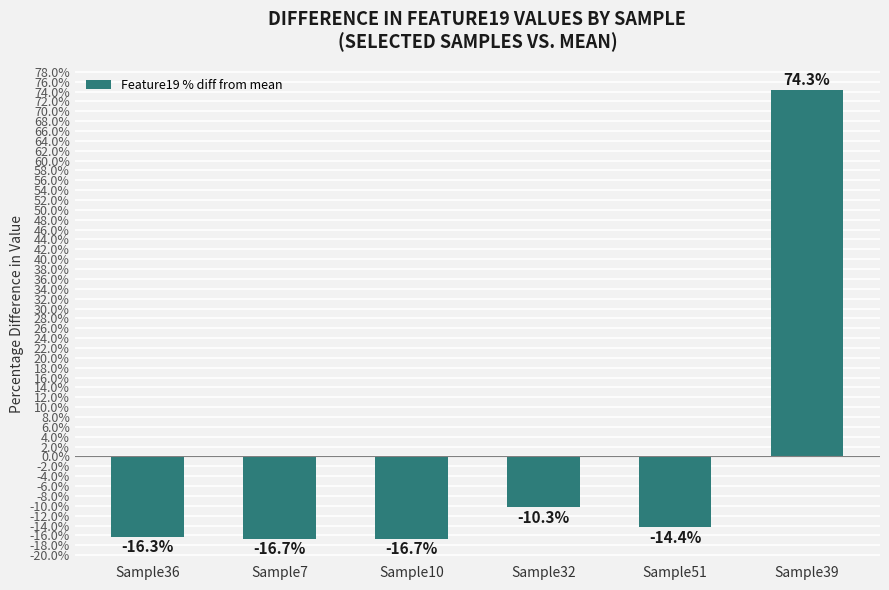

Is it true that the value at Sample7 is -16.7?

True